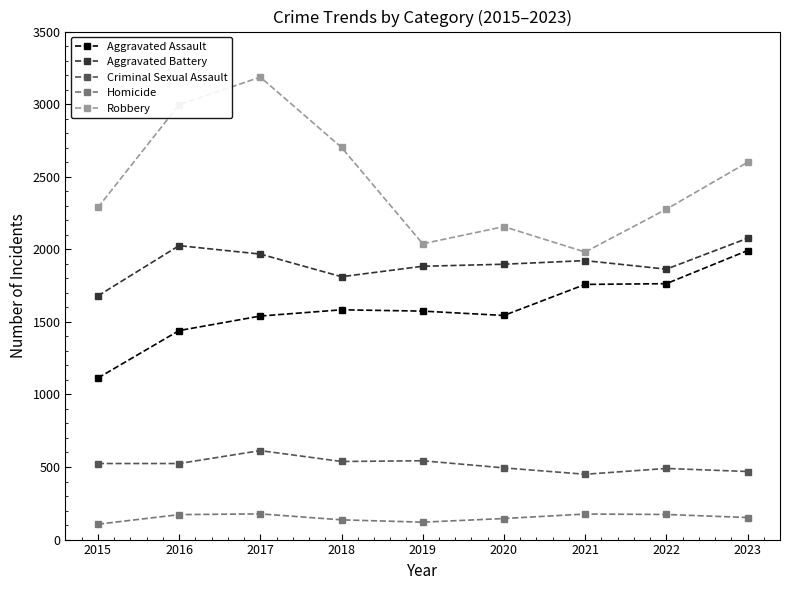

What is the total value across all series at 2017?

7483